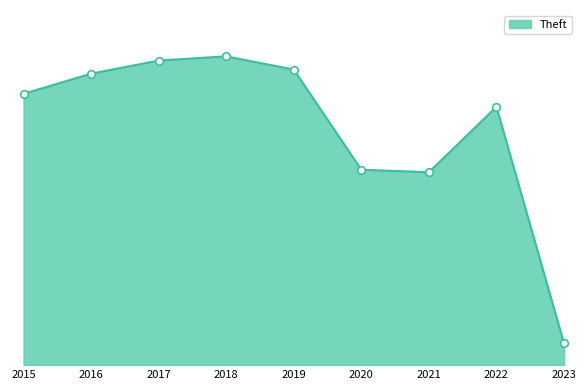

Between 2018 and 2016, which is larger?

2018